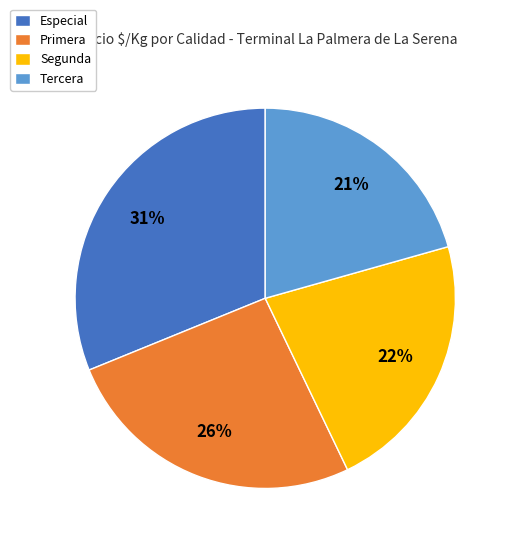

To the nearest percent, what is the combined percentage of Primera and Especial?

57%